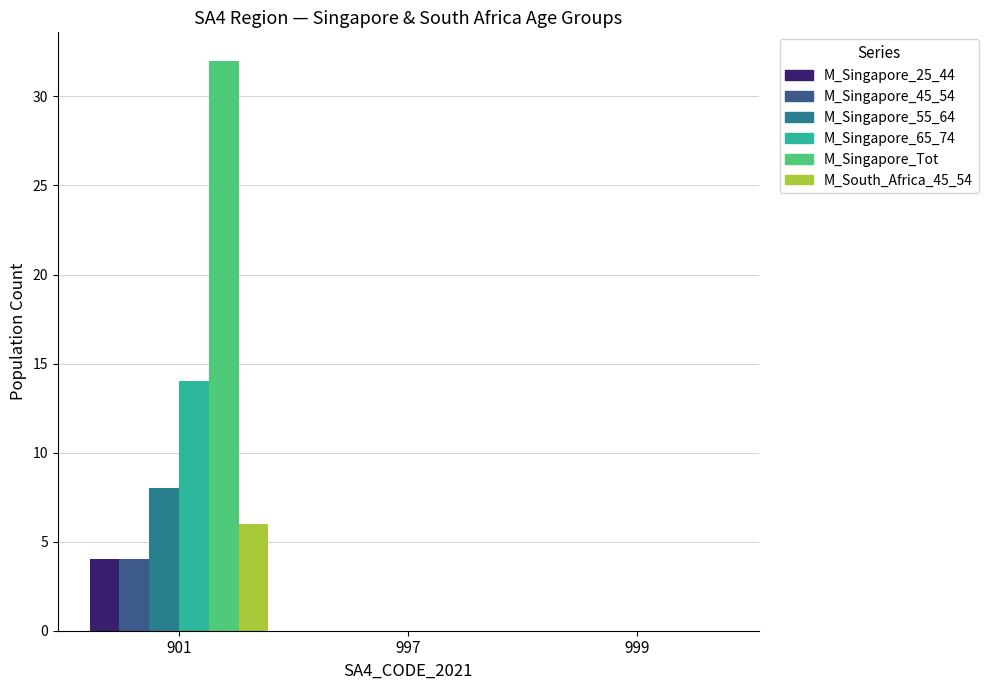

Read the M_Singapore_55_64 value at 901.

8